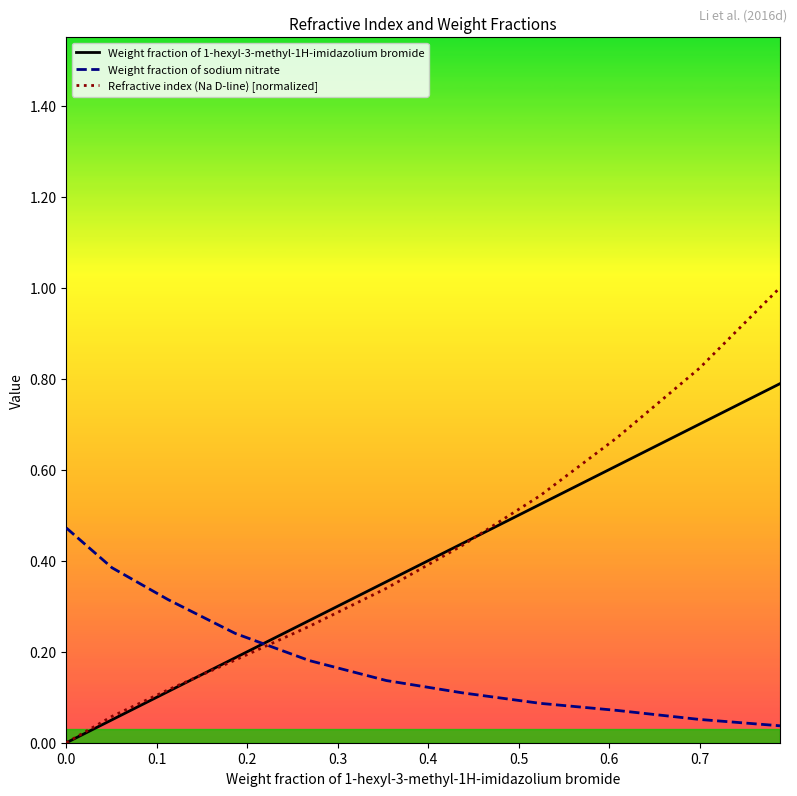

True or false: Weight fraction of sodium nitrate and Weight fraction of 1-hexyl-3-methyl-1H-imidazolium bromide cross at least once.

True